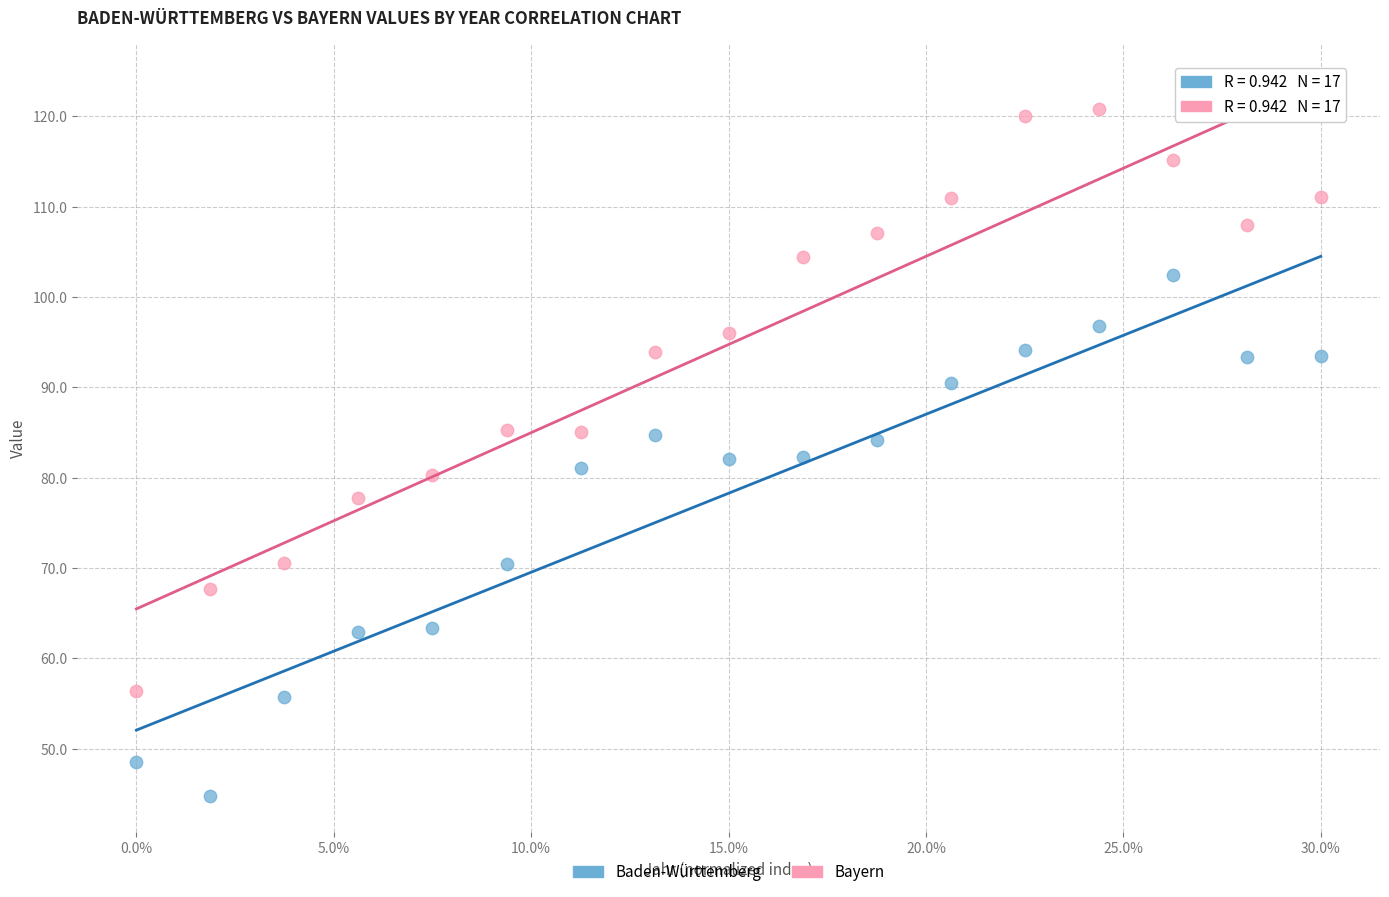

What is the X range (max minus min) for the scatter plot?

30.0